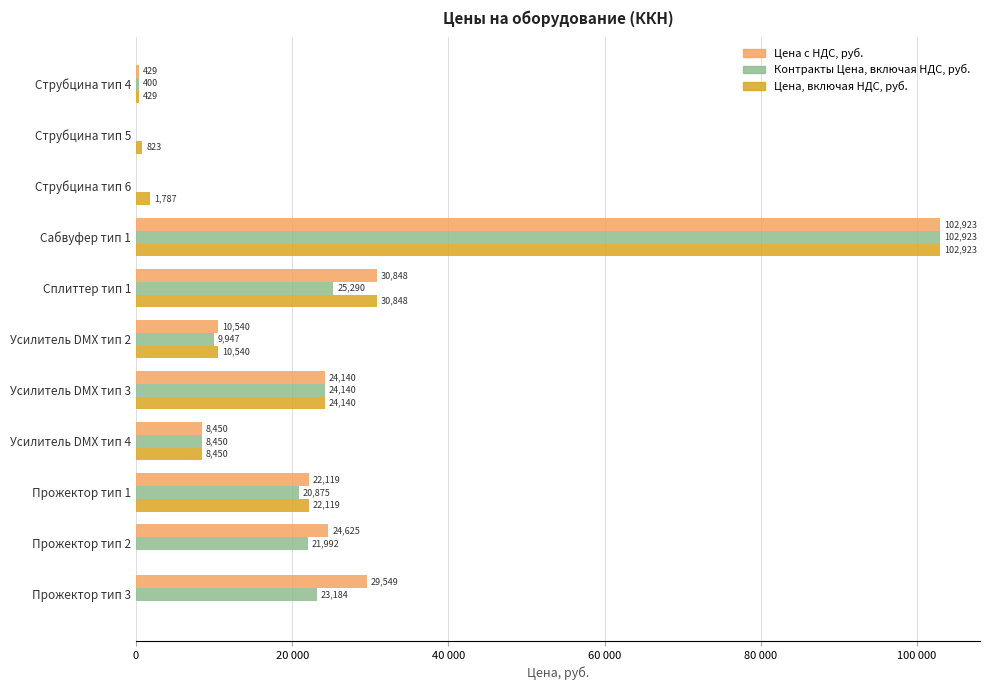

What are all the series names shown in the legend?

Цена с НДС, руб., Контракты Цена, включая НДС, руб., Цена, включая НДС, руб.